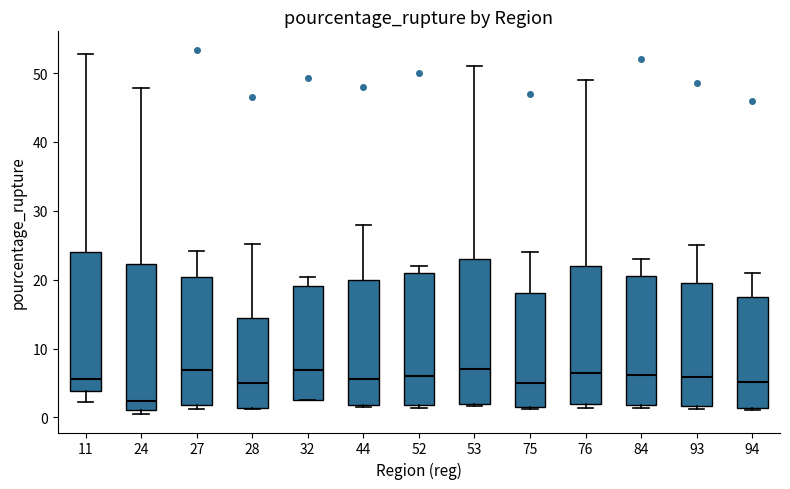

Reading left to right, transcribe this box plot: for each box, give where its median line is, the range the box spans, and where its two whiskers end, as read against the y-axis. The values are not printed on the chart, so give them approximately, as read against the axis.

11: median 6, box 4 to 24, whiskers 2 to 53
24: median 2, box 1 to 22, whiskers 0 to 48
27: median 7, box 2 to 20, whiskers 1 to 24
28: median 5, box 1 to 14, whiskers 1 to 25
32: median 7, box 3 to 19, whiskers 3 to 20
44: median 6, box 2 to 20, whiskers 2 (just below the box's lower edge) to 28
52: median 6, box 2 to 21, whiskers 1 to 22
53: median 7, box 2 to 23, whiskers 2 (just below the box's lower edge) to 51
75: median 5, box 2 to 18, whiskers 1 to 24
76: median 7, box 2 to 22, whiskers 1 to 49
84: median 6, box 2 to 21, whiskers 1 to 23
93: median 6, box 2 to 20, whiskers 1 to 25
94: median 5, box 1 to 18, whiskers 1 to 21